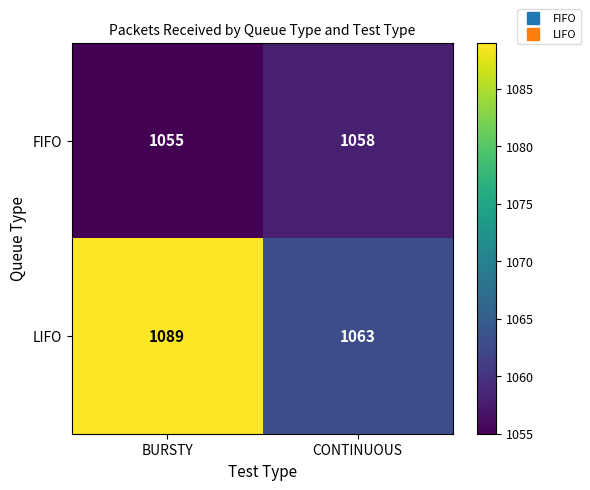

What is the highest value of the FIFO series?

1058